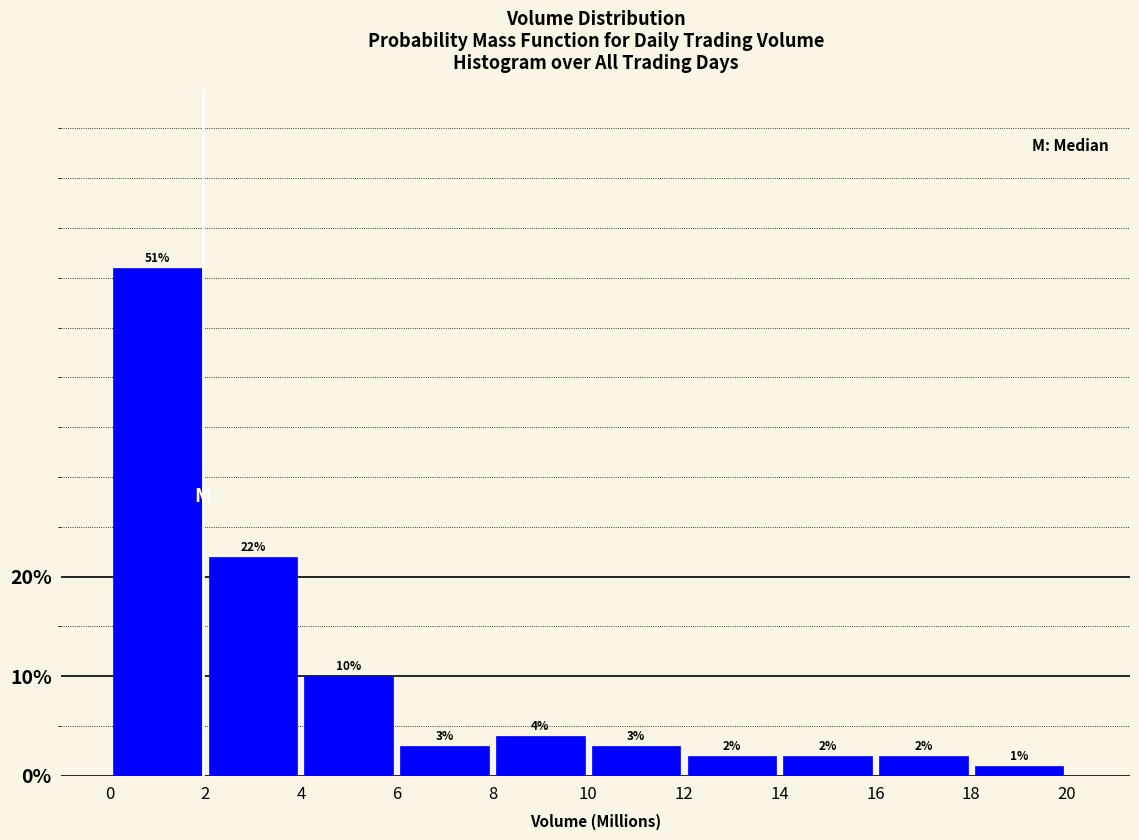

Reading left to right, transcribe this chart: for each bar, give the range it covers on the x-axis and its height.

0 to 2: 51
2 to 4: 22
4 to 6: 10
6 to 8: 3
8 to 10: 4
10 to 12: 3
12 to 14: 2
14 to 16: 2
16 to 18: 2
18 to 20: 1